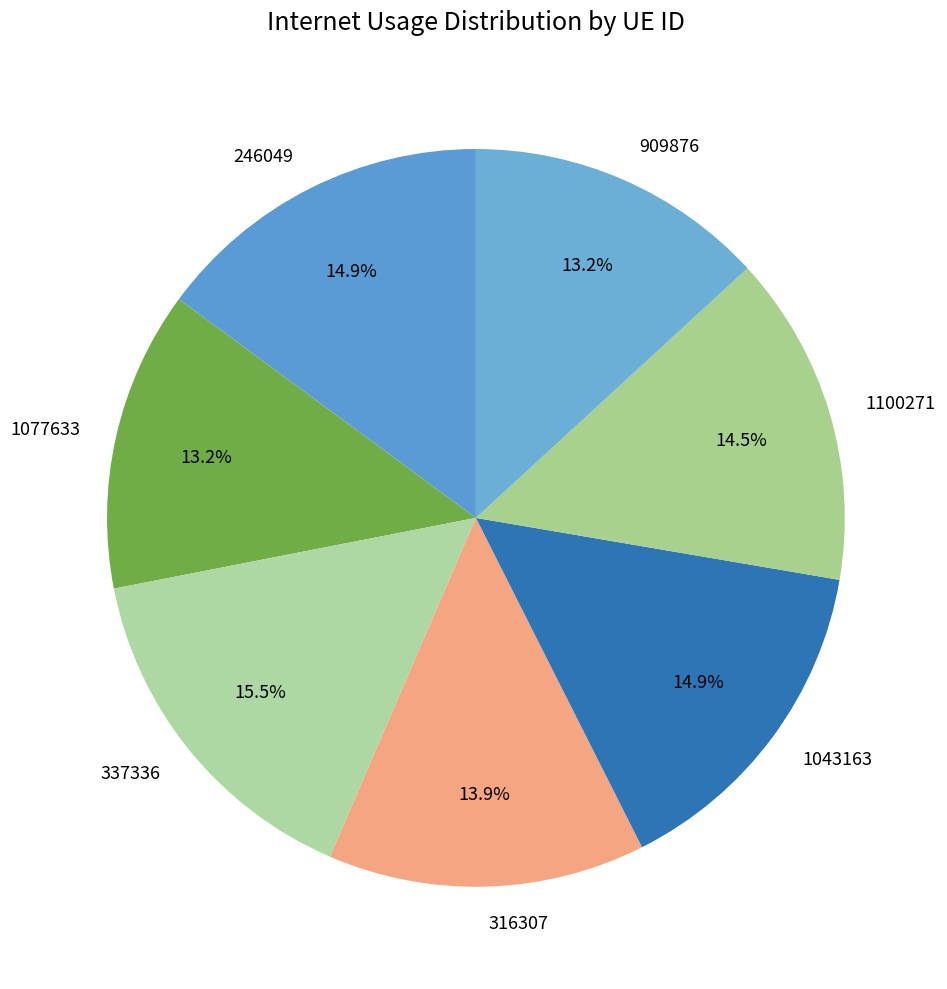

Do 1043163 and 1077633 together represent more than half of the pie?

No